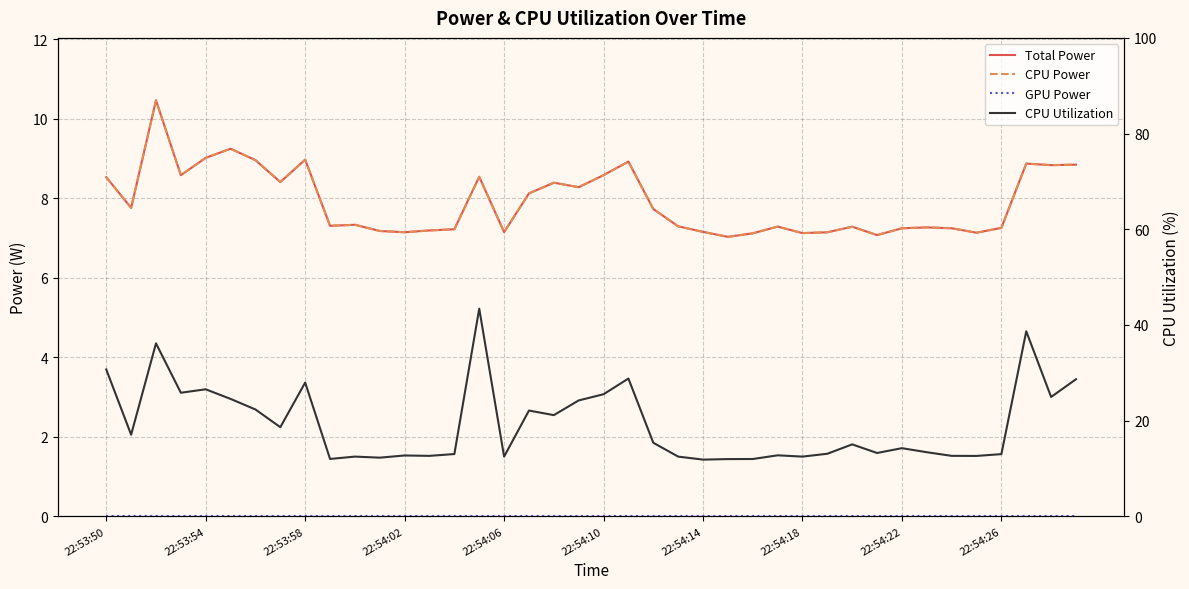

Which label corresponds to the smallest value in the chart?

22:53:50